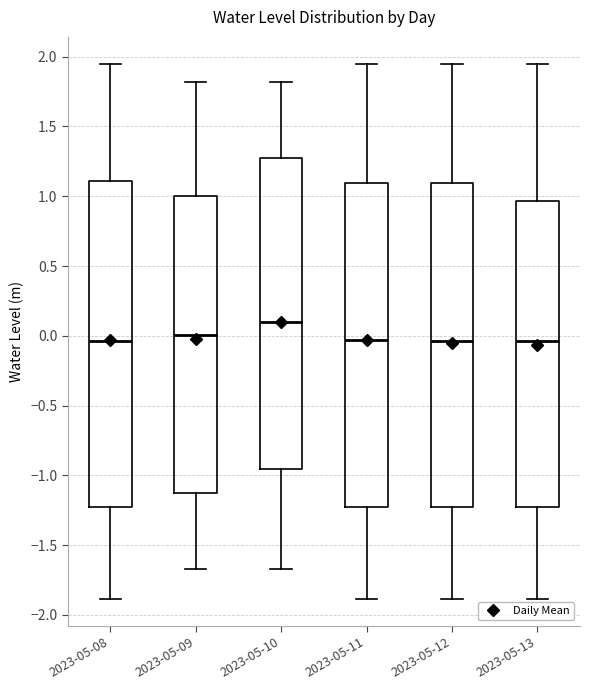

Reading left to right, transcribe this box plot: for each box, give where its median line is, the range the box spans, and where its two whiskers end, as read against the y-axis. The values are not printed on the chart, so give them approximately, as read against the axis.

2023-05-08: median -0.05, box -1.25 to 1.10, whiskers -1.90 to 1.95
2023-05-09: median 0.00, box -1.10 to 1.00, whiskers -1.65 to 1.80
2023-05-10: median 0.10, box -0.95 to 1.25, whiskers -1.65 to 1.80
2023-05-11: median -0.05, box -1.25 to 1.10, whiskers -1.90 to 1.95
2023-05-12: median -0.05, box -1.25 to 1.10, whiskers -1.90 to 1.95
2023-05-13: median -0.05, box -1.25 to 0.95, whiskers -1.90 to 1.95